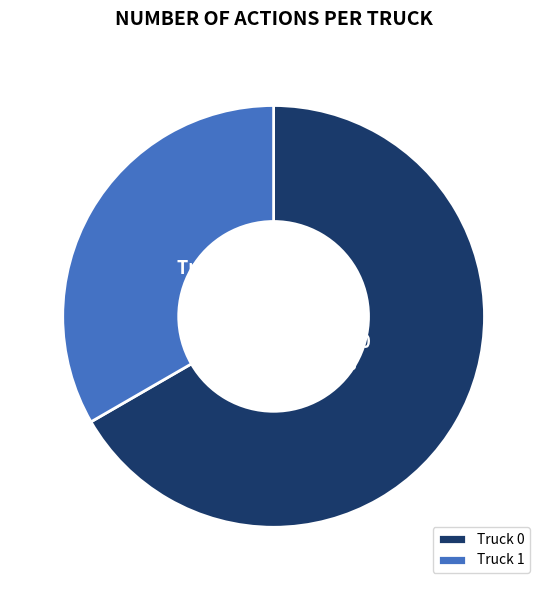

True or false: Truck 1 accounts for 33% of the total.

True